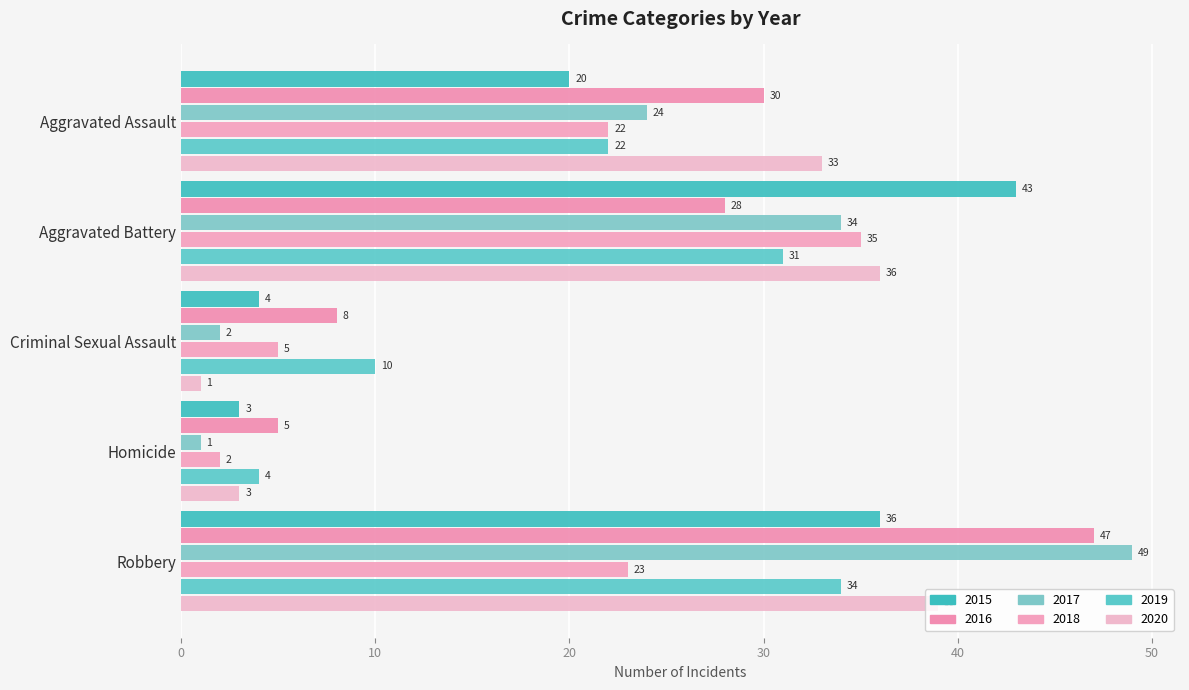

How many data points in 2017 are less than 24?

2